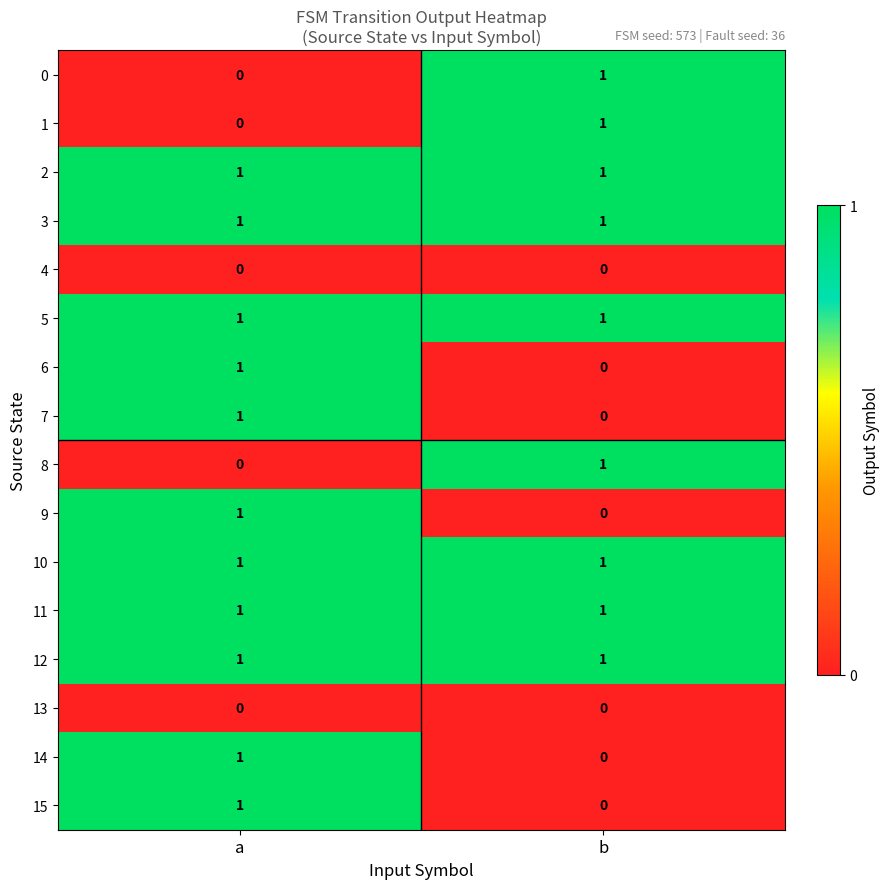

At which label is 7 closest to 0?

b